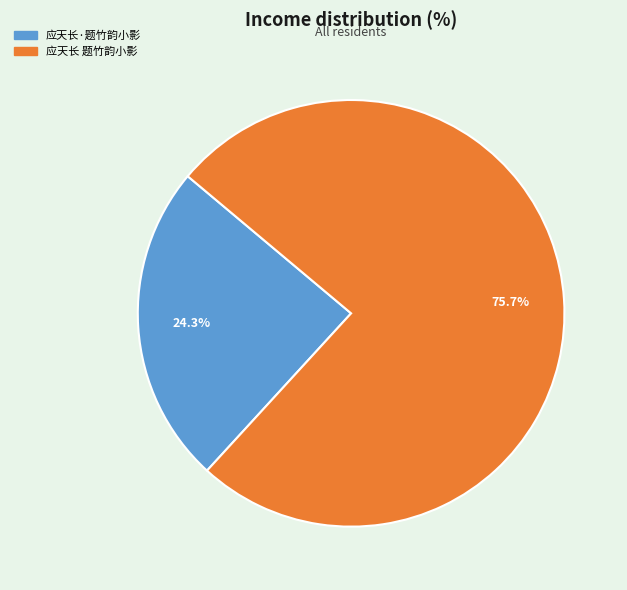

Does 应天长·题竹韵小影 account for over 50% of the chart?

No